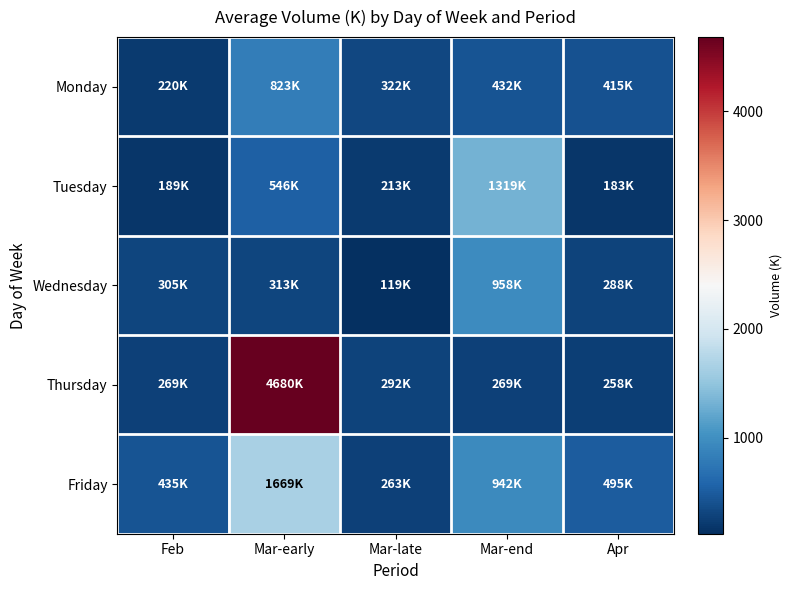

Which has a higher value, Mar-end or Apr?

Mar-end